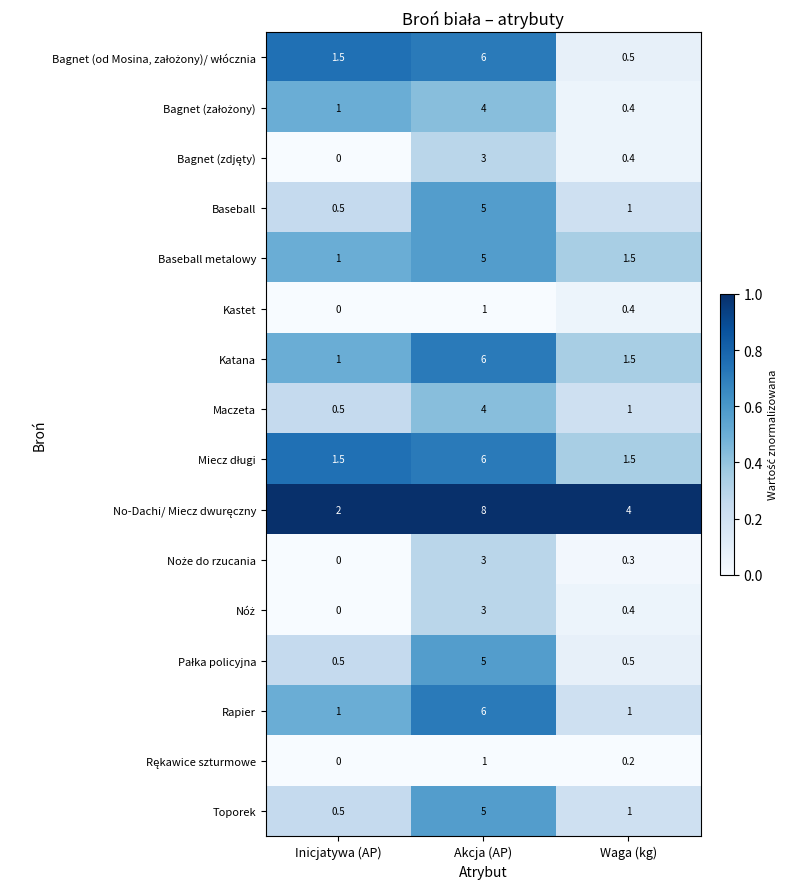

The value of Rapier at Inicjatywa (AP) is 0.5. True or false?

False